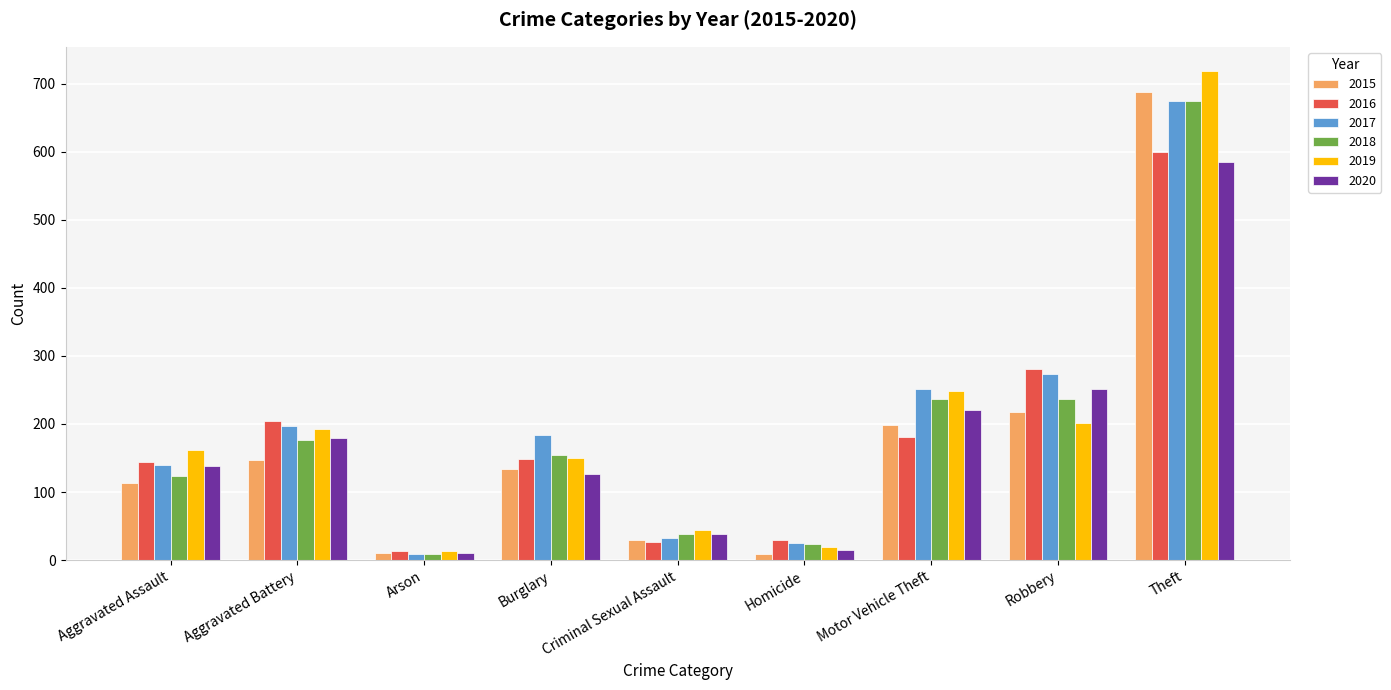

How many bars are there in each group?

6